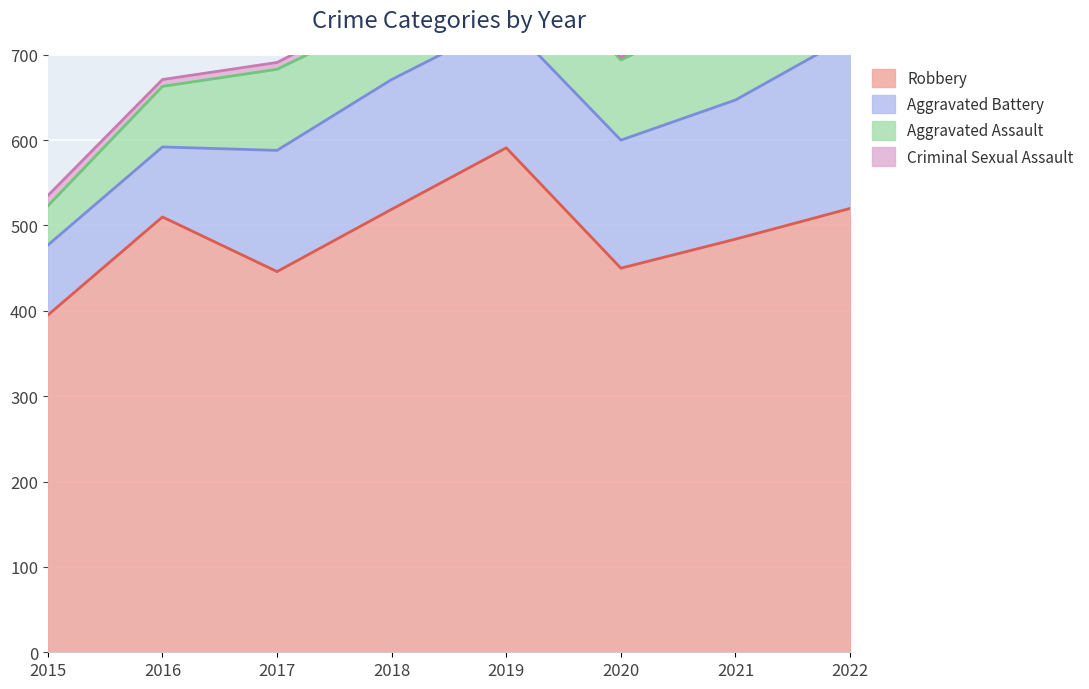

At which label does Robbery first exceed 510?

2018